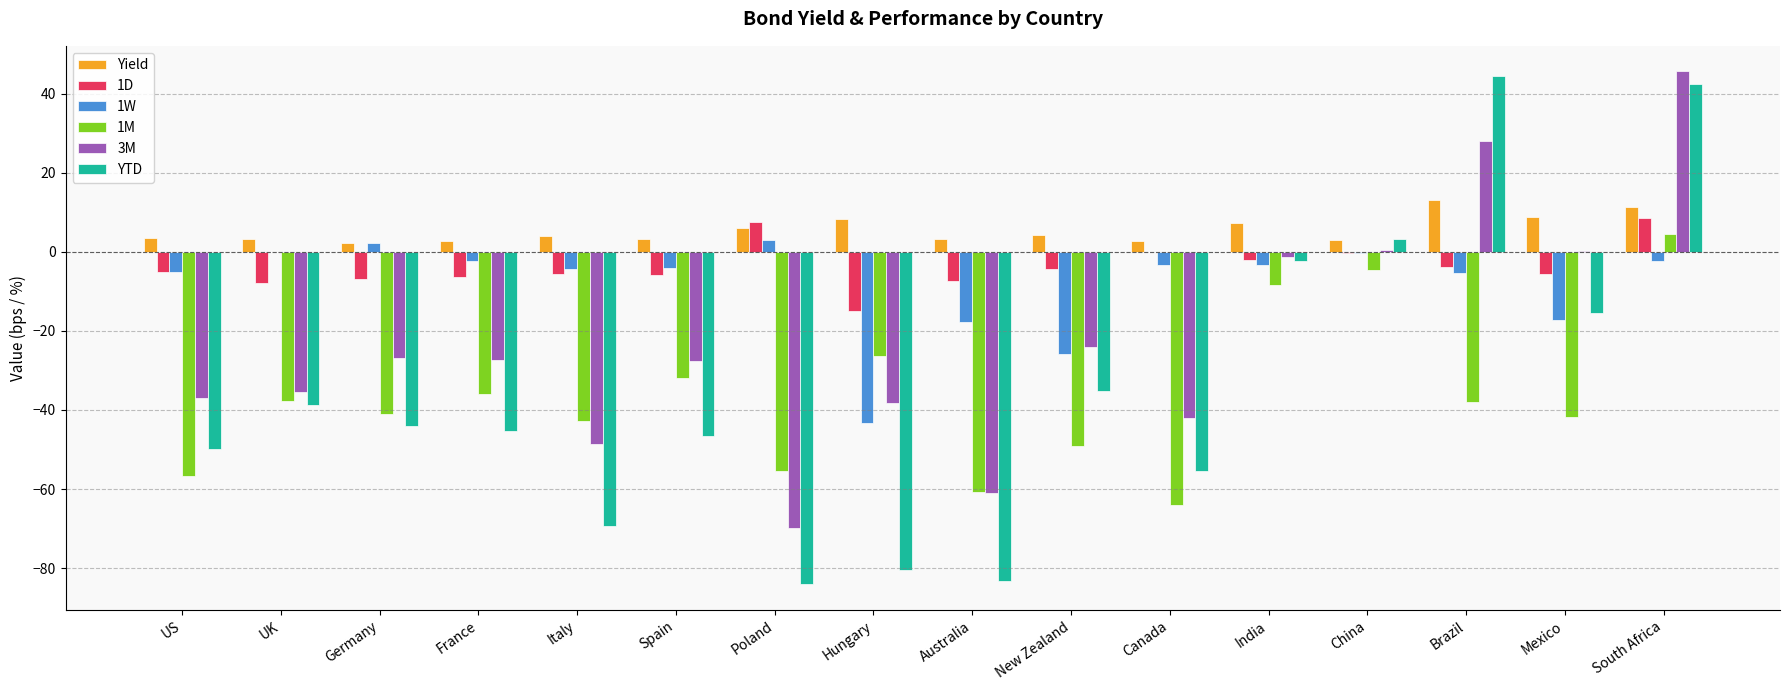

What is the sum of the 3M values at US and Brazil?

-9.1